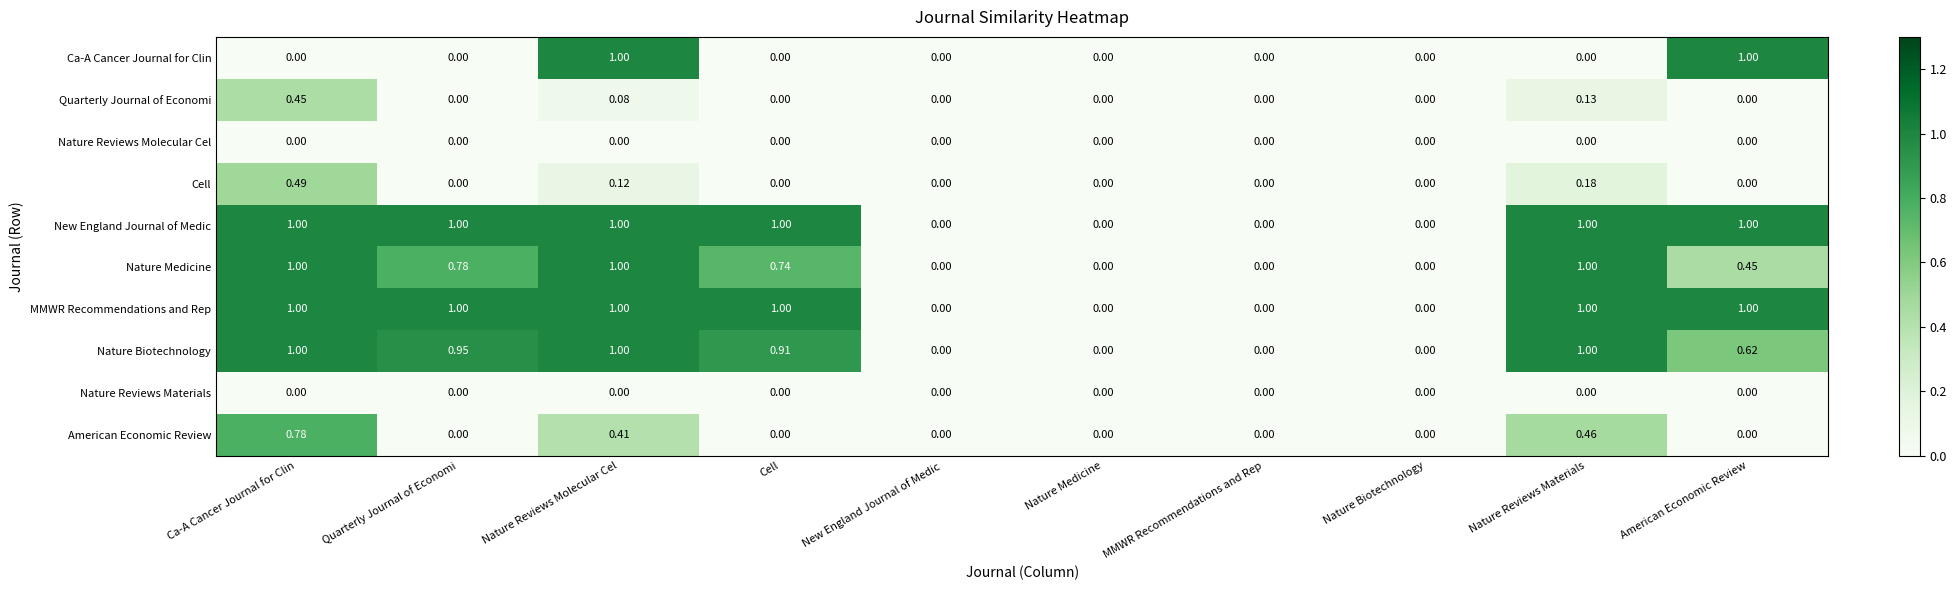

Is the value of Ca-A Cancer Journal for Clin at Nature Reviews Molecular Cel greater than the value of Nature Reviews Materials at Cell?

Yes